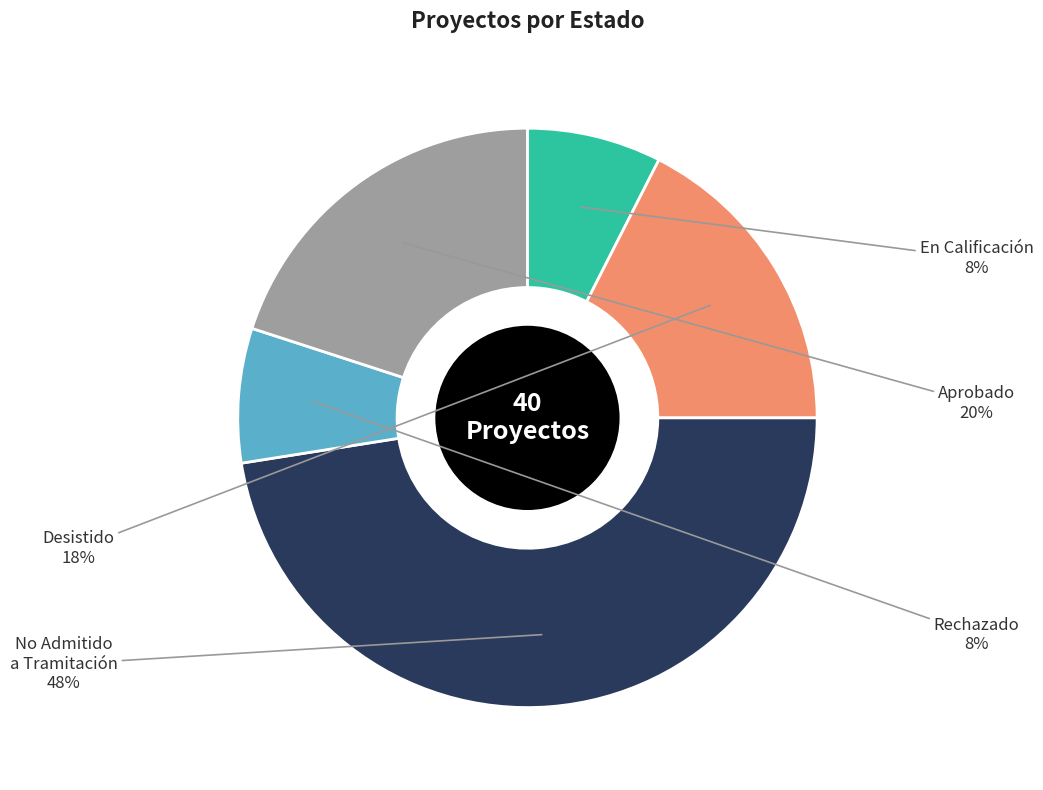

Is Rechazado the majority of the pie?

No